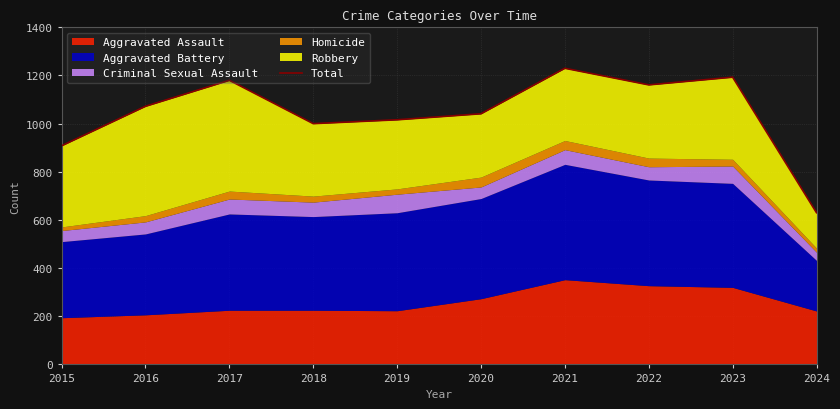

How many lines are shown in the chart?

1